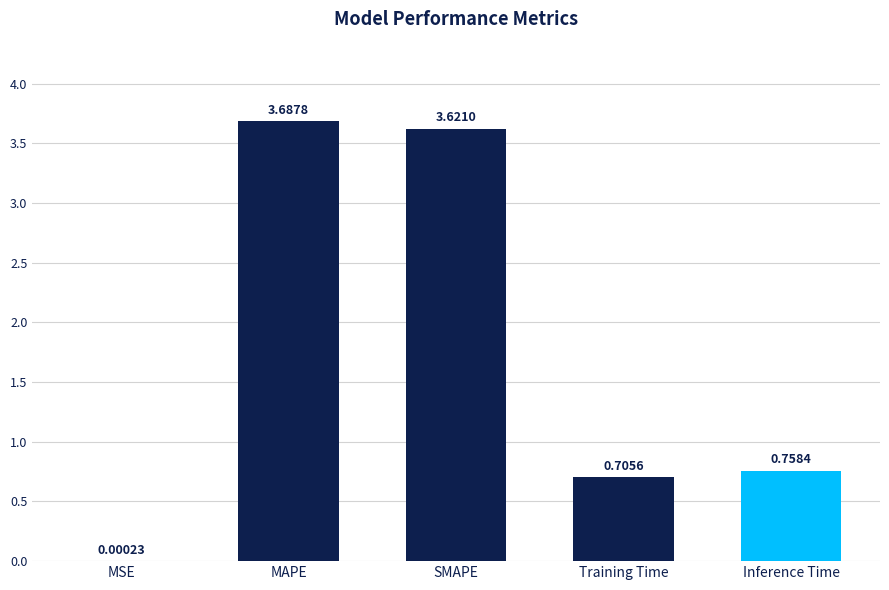

What is the sum of all values?

8.8